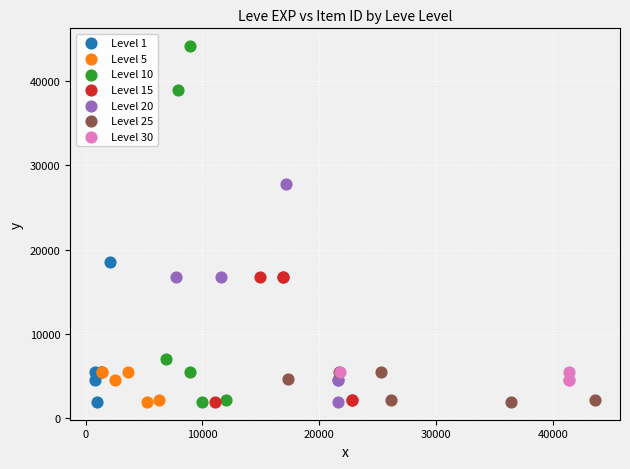

Which series has the largest Y range (max minus min)?

Level 10